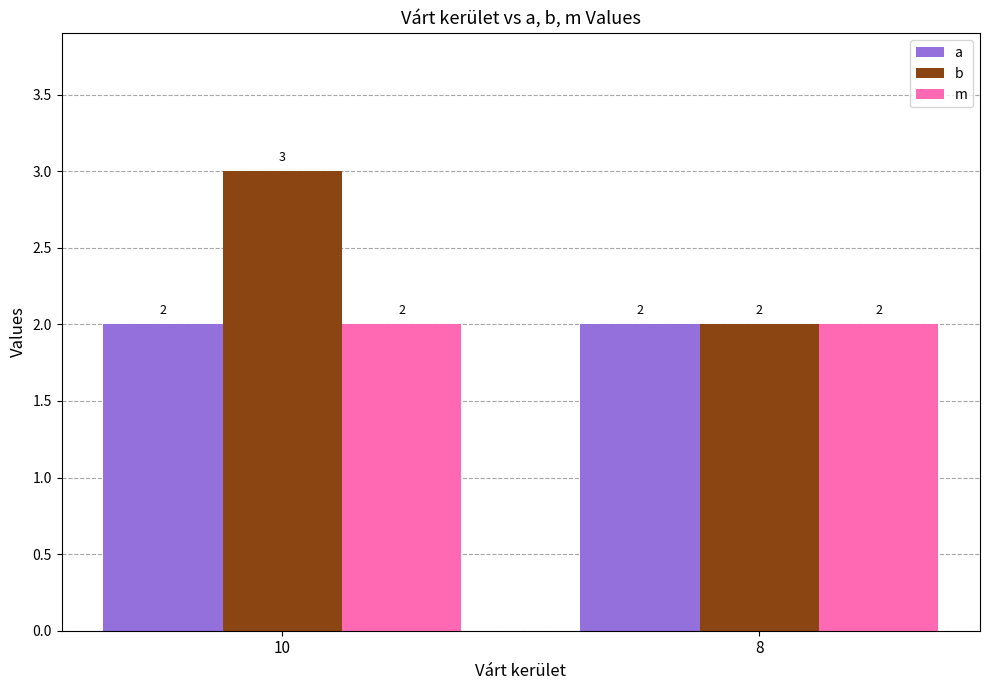

What is the sum of the a values at 10 and 8?

4